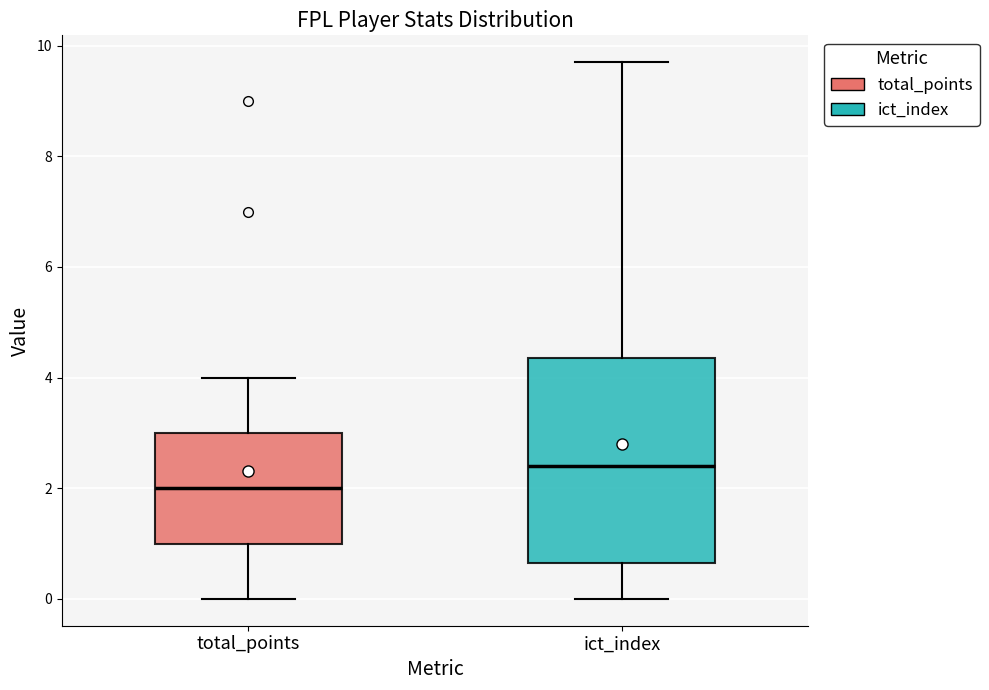

Comparing the boxes themselves (not the whiskers), which one is the tallest?

ict_index